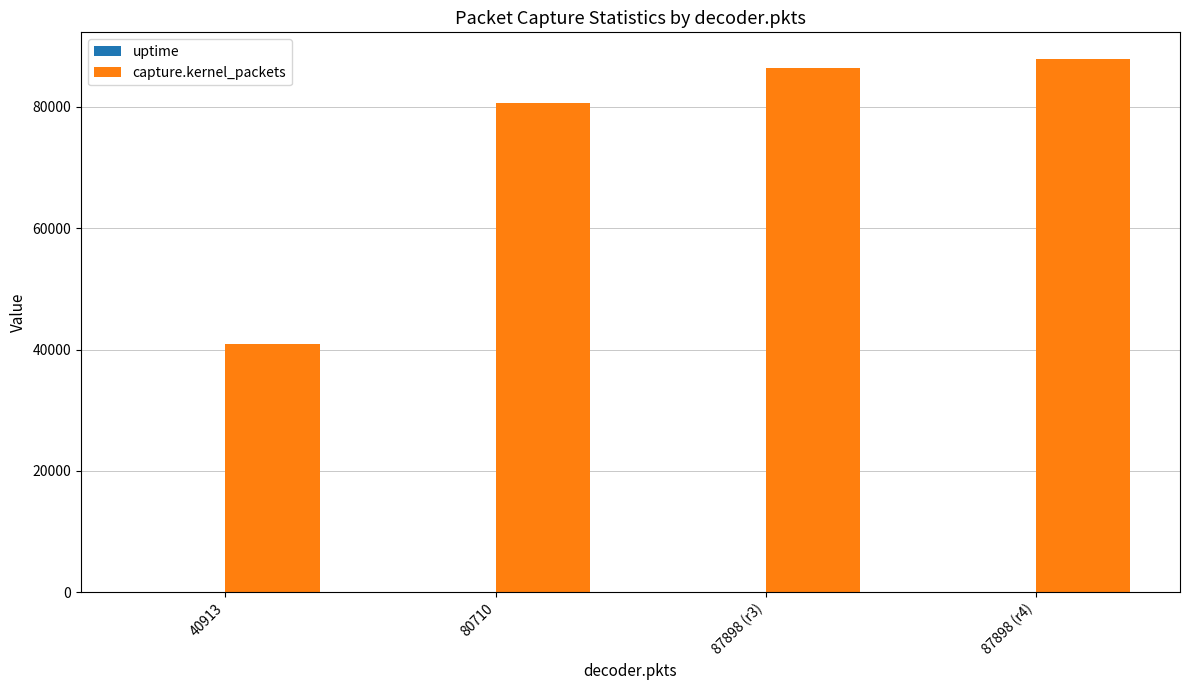

Between 40913 and 87898 (r4), which series saw the biggest shift?

capture.kernel_packets